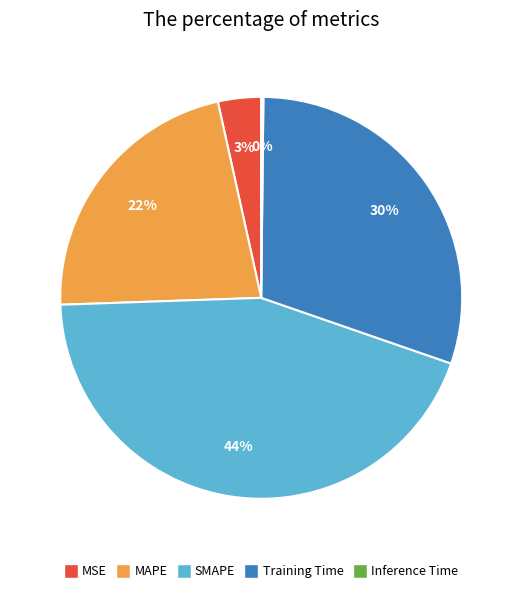

Does MAPE account for over 50% of the chart?

No